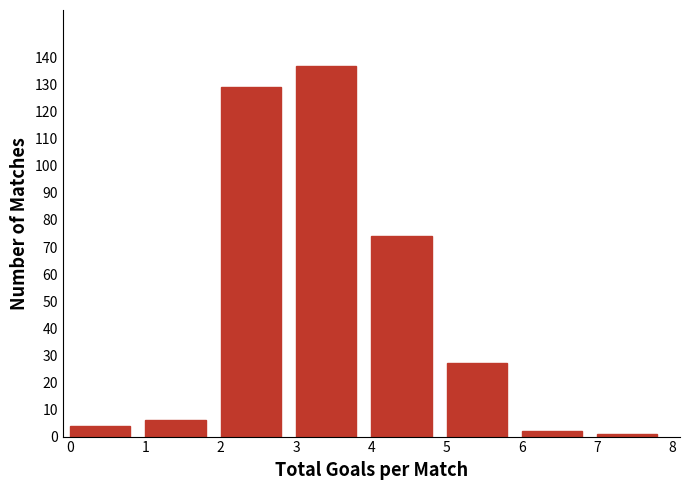

How tall is the bar that spans 1 to 2 on the x-axis? The values are not printed on the chart, so give them approximately, as read against the axis.

6